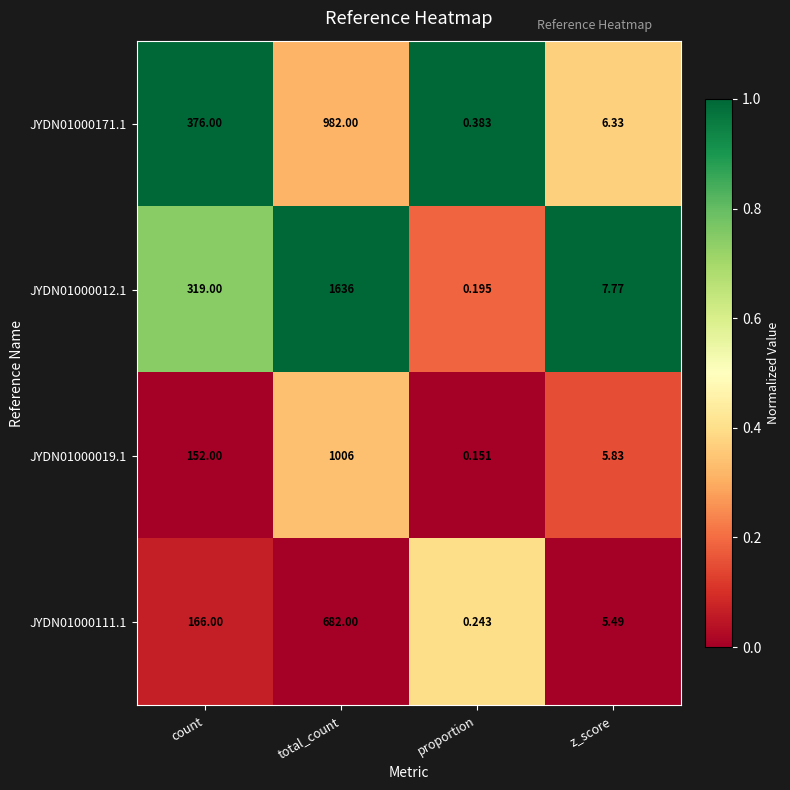

At total_count, list the series in order from smallest to largest.

JYDN01000111.1, JYDN01000171.1, JYDN01000019.1, JYDN01000012.1